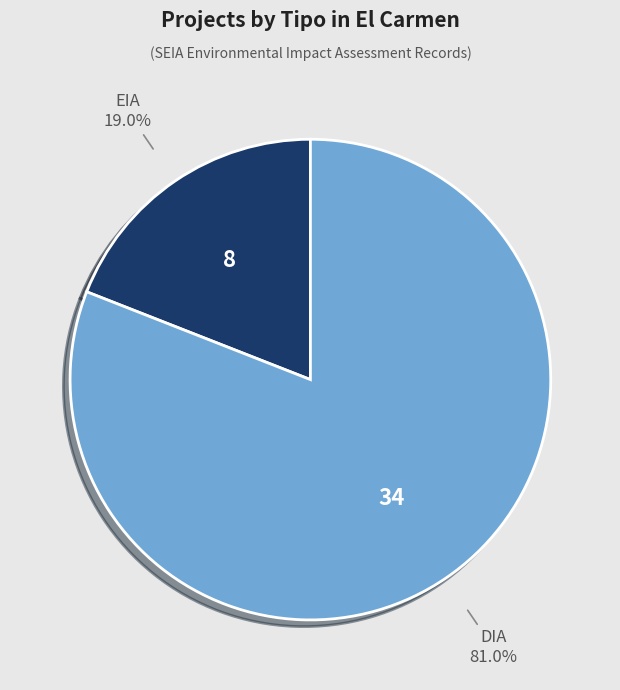

To the nearest percent, what is the difference between the largest and smallest slice percentages?

62%